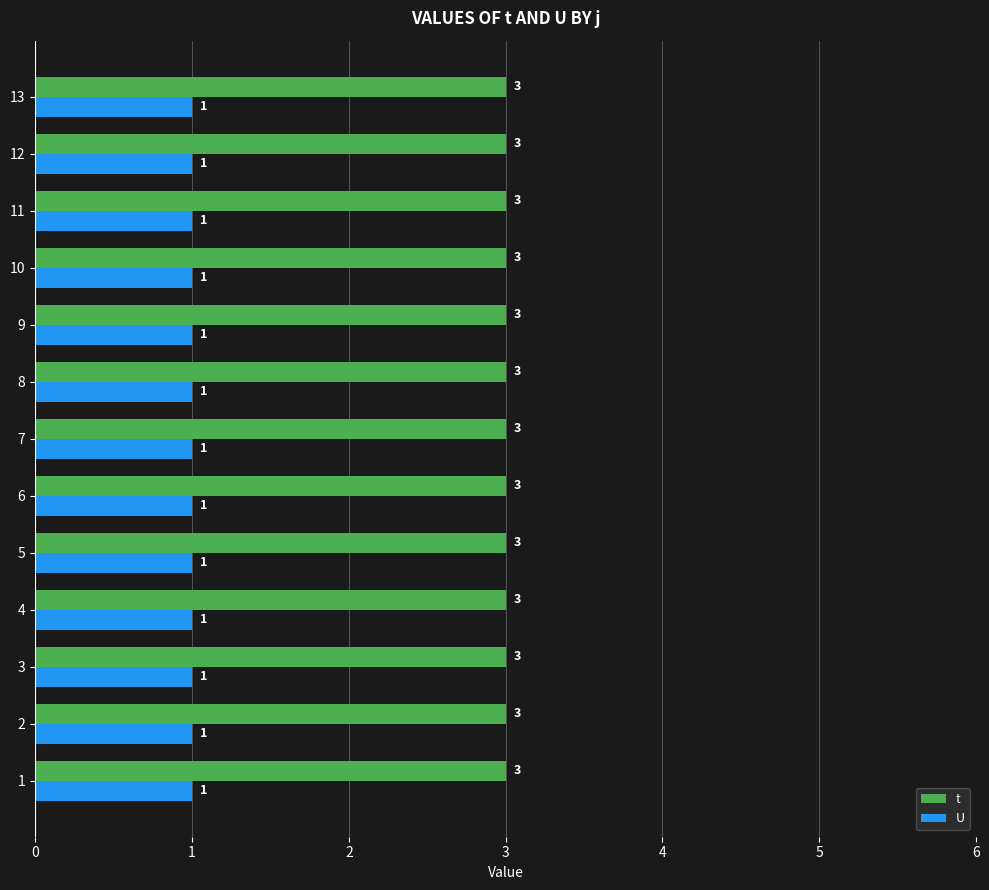

What is the highest value of the t series?

3